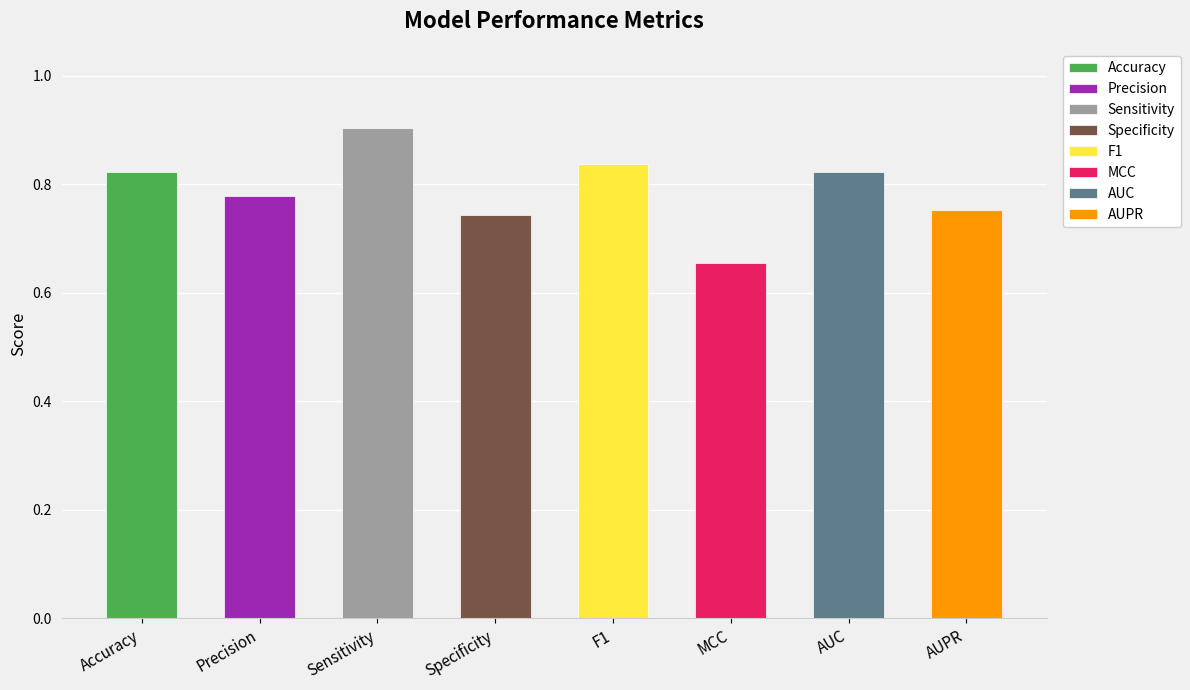

What is the label of the 1st bar from the left?

Accuracy